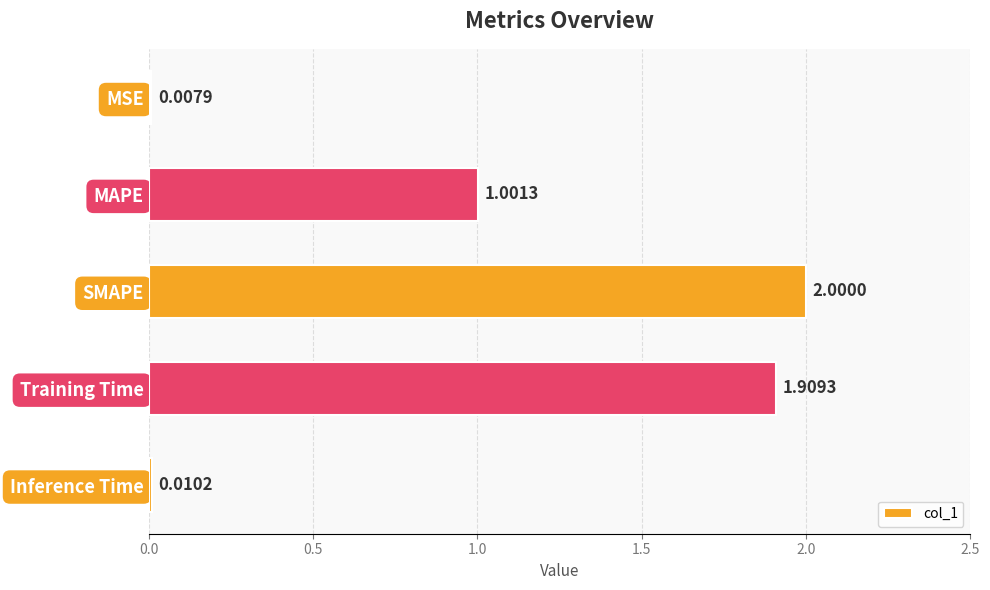

Where is the data nearest to the value 1?

MAPE